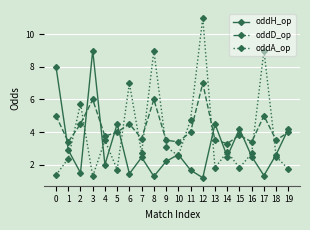

Is the value of oddD_op at 16 greater than the value of oddA_op at 4?

No